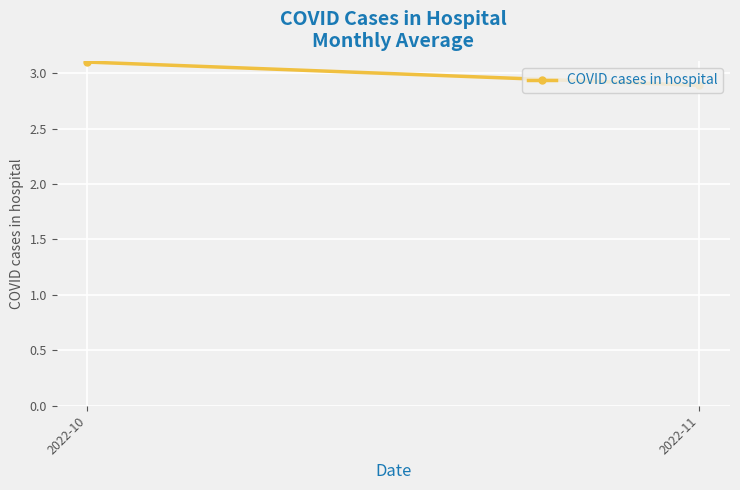

The value at 2022-11 is 2.9. True or false?

True